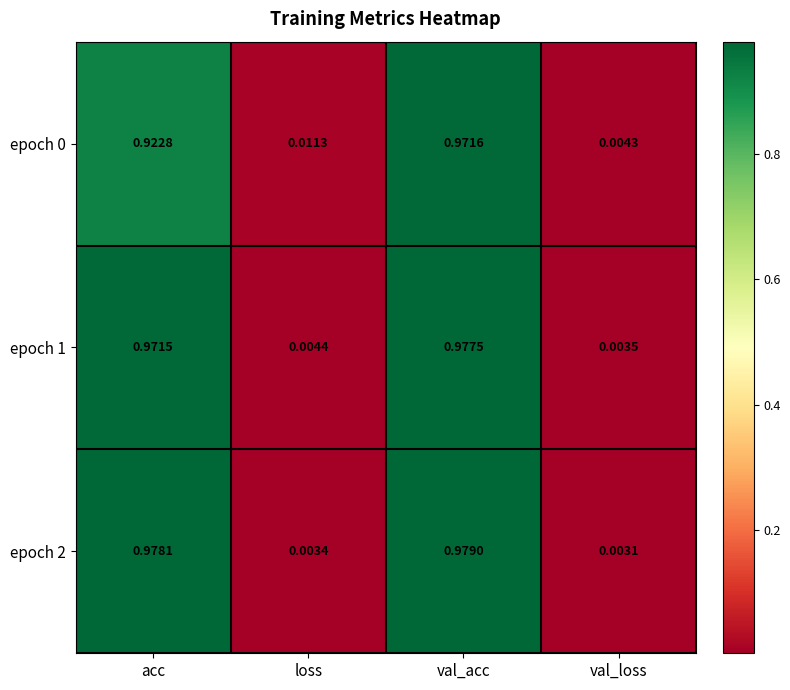

Rank the categories by epoch 2 value from highest to lowest.

val_acc, acc, loss, val_loss